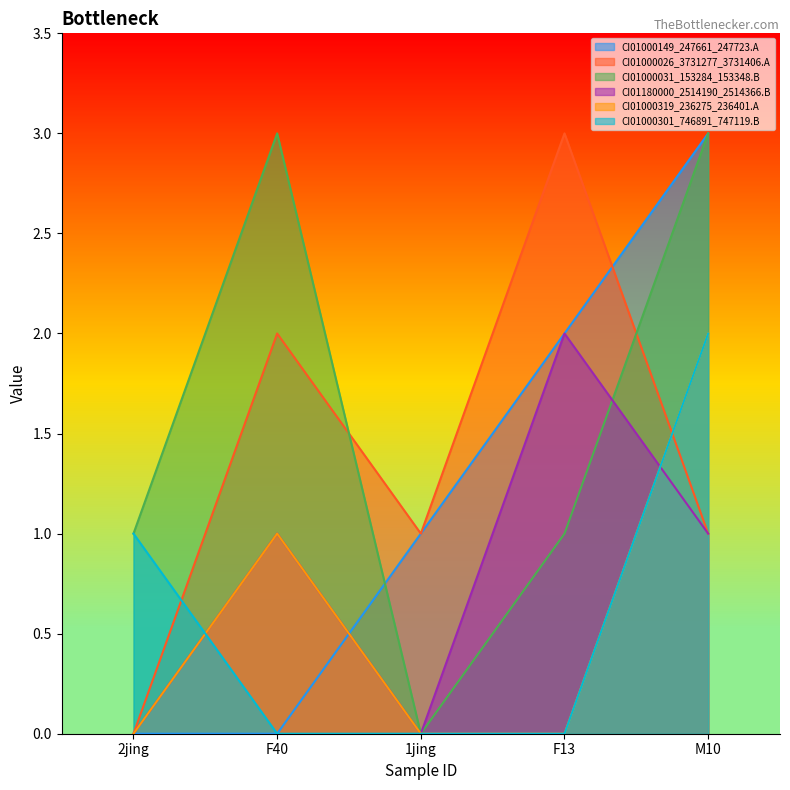

The CI01000301_746891_747119.B series shows 0 at 1jing. True or false?

True